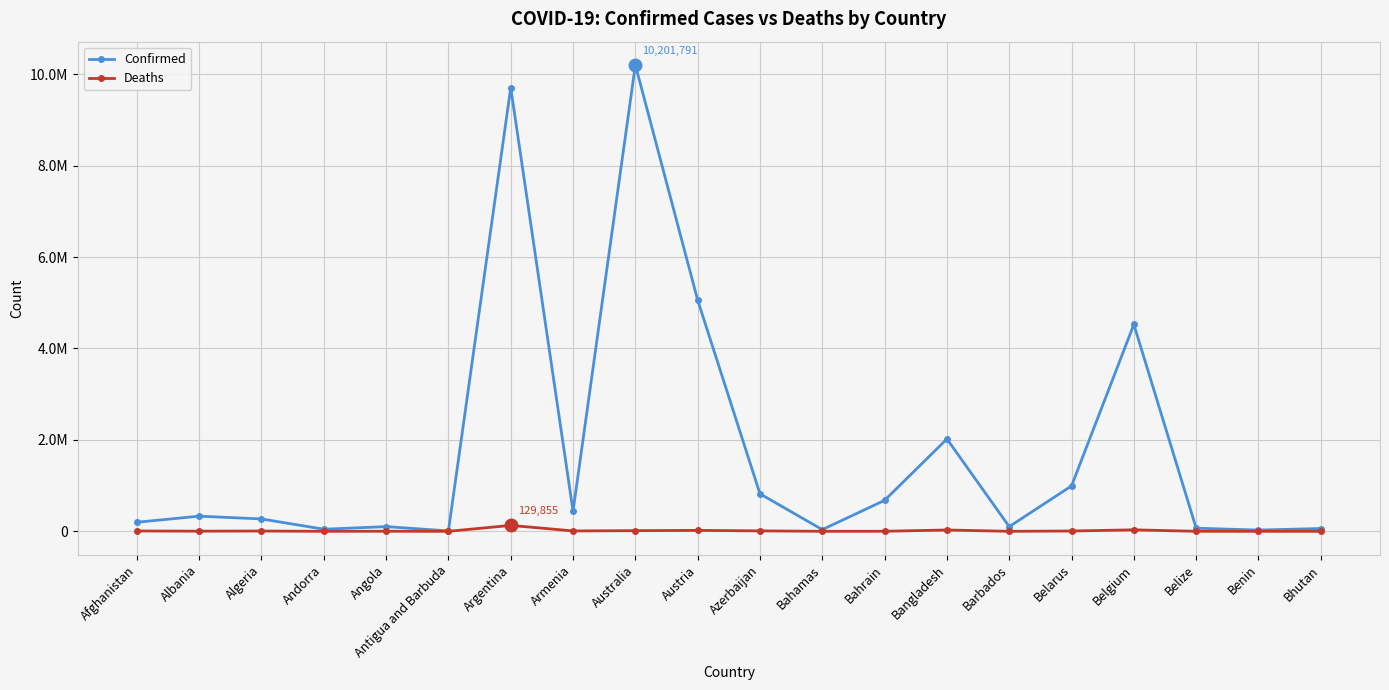

What are all the series names shown in the legend?

Confirmed, Deaths